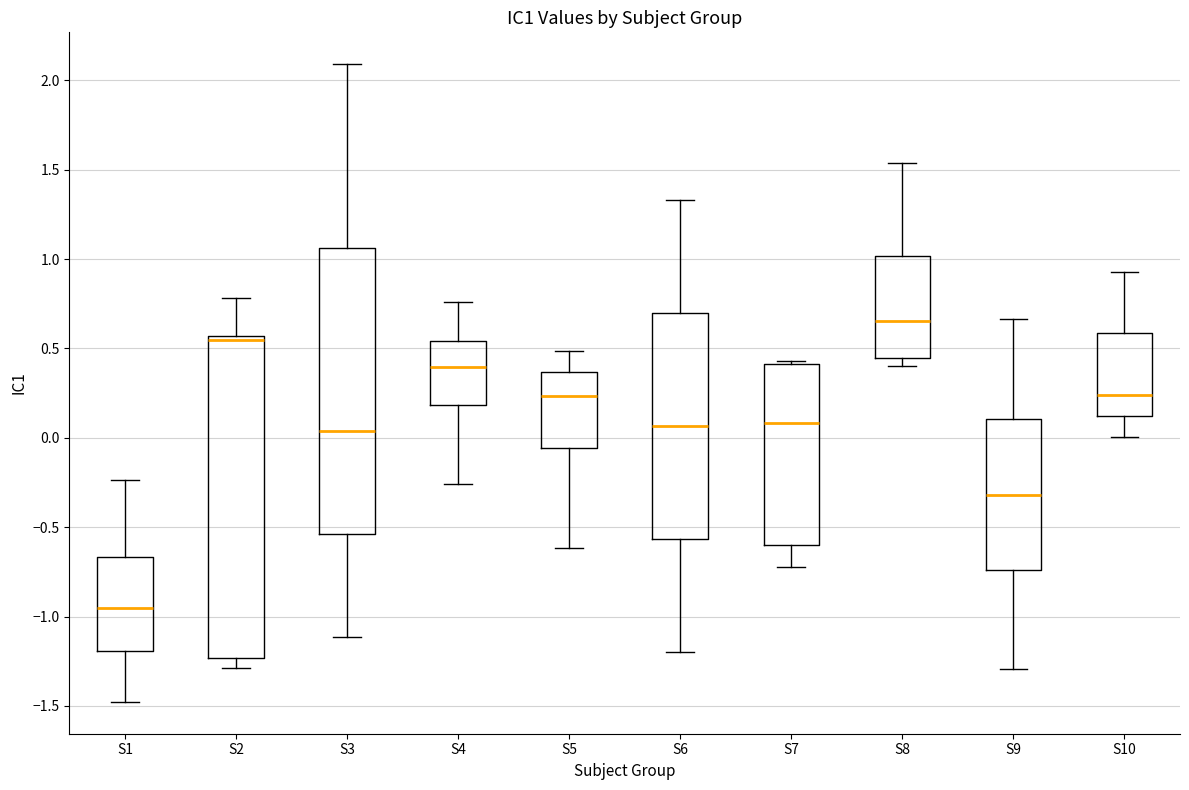

Which box has the highest median line?

S8